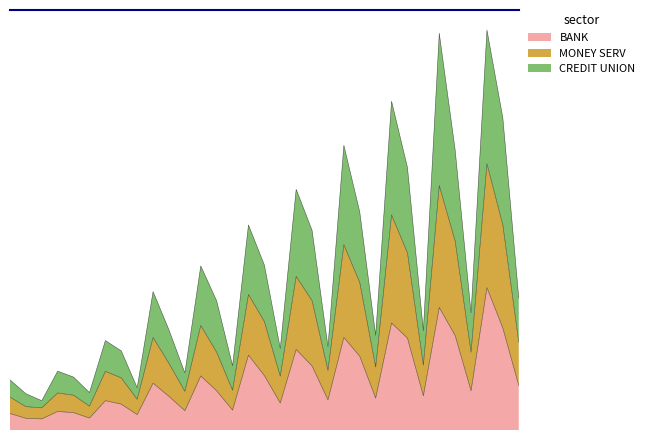

Does the chart have visible grid lines?

No